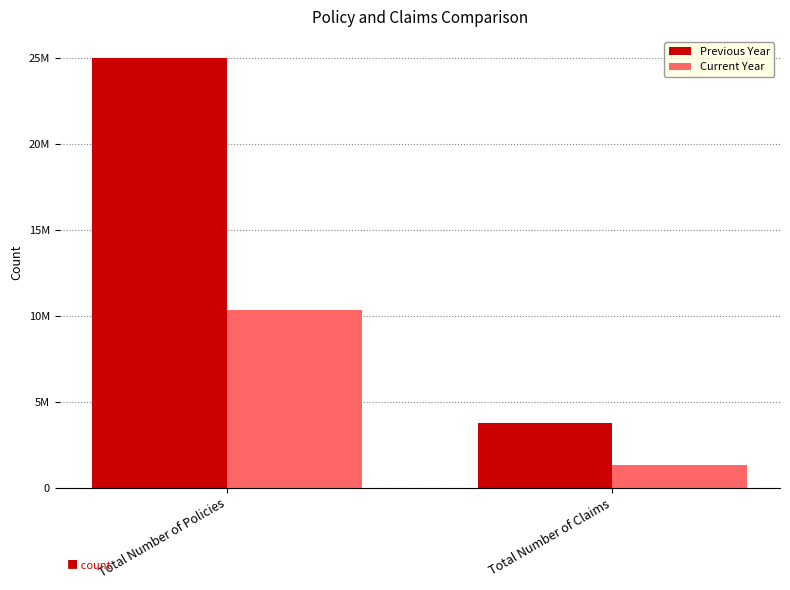

The Current Year series shows 5919197 at Total Number of Policies. True or false?

False